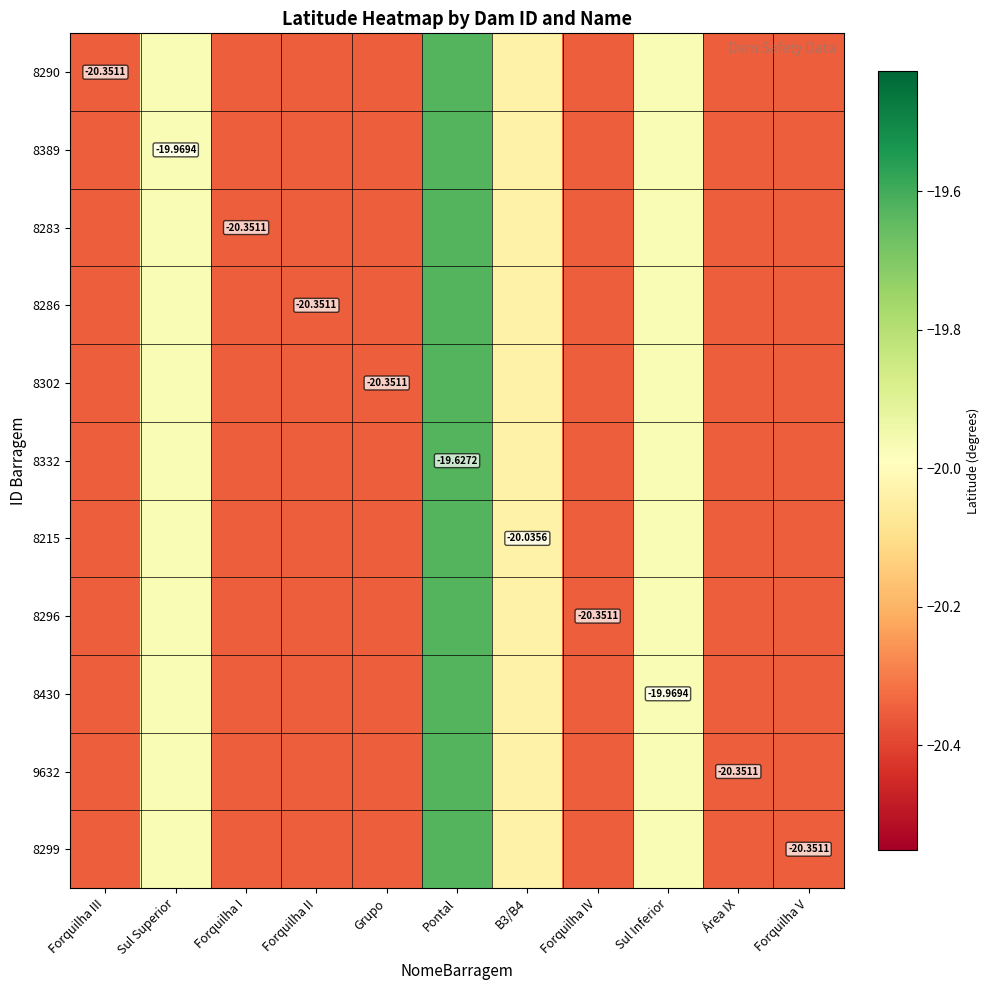

What is the difference between the 8296 values at Forquilha I and Sul Superior?

0.4